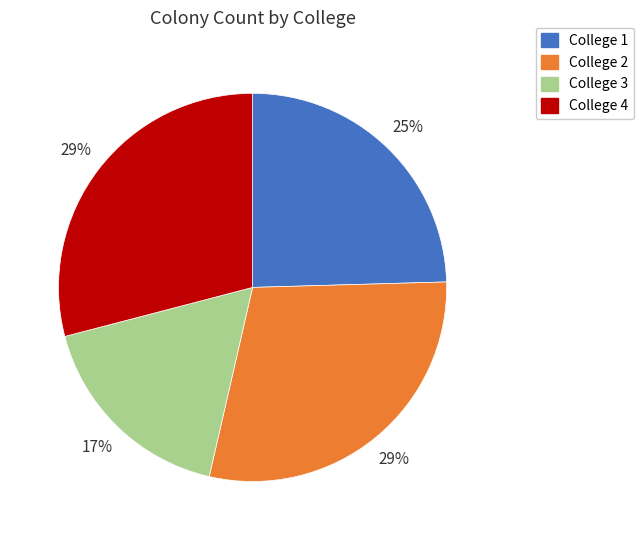

Between College 1 and College 2, which is larger?

College 2